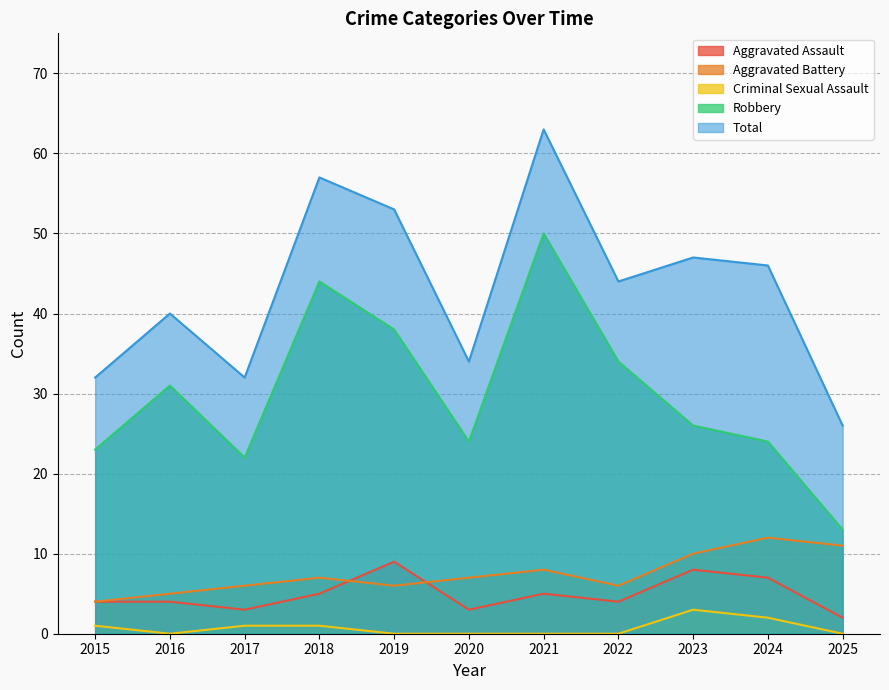

At 2022, list the series in order from smallest to largest.

Criminal Sexual Assault, Aggravated Assault, Aggravated Battery, Robbery, Total